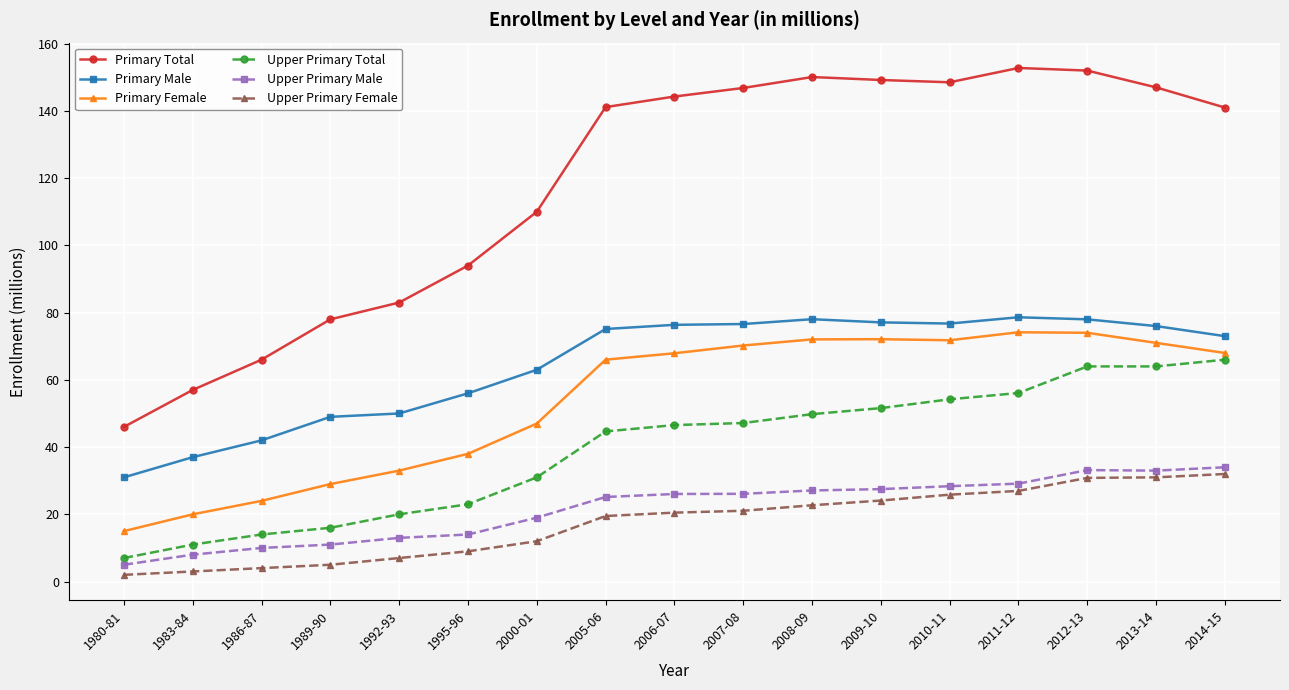

True or false: Upper Primary Female has a value of 28.0 at 2006-07.

False